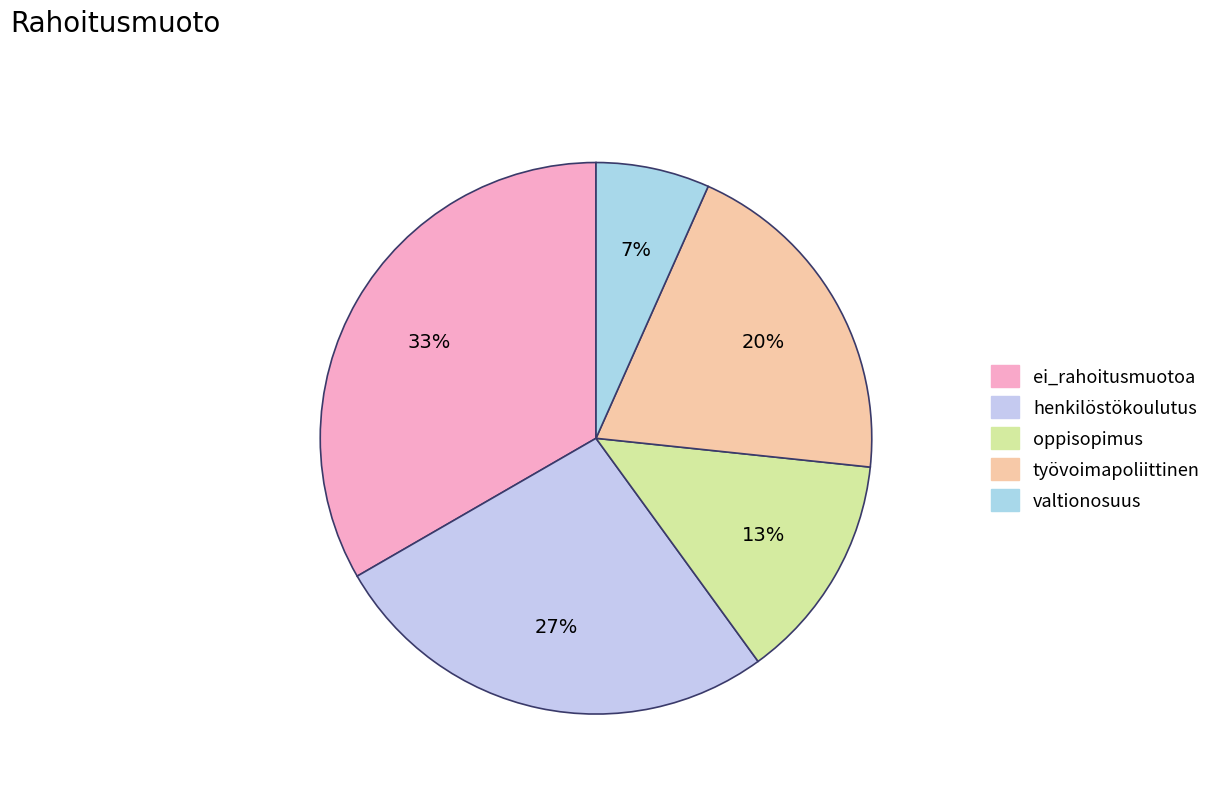

Count the number of slices in the pie.

5